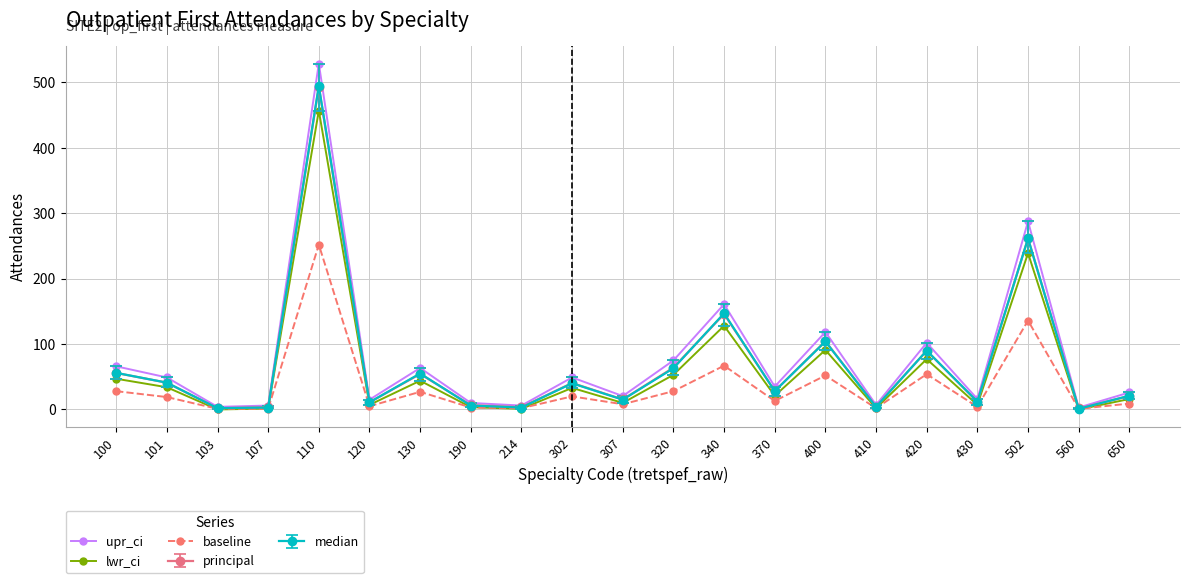

Which series has the largest total across all categories?

upr_ci